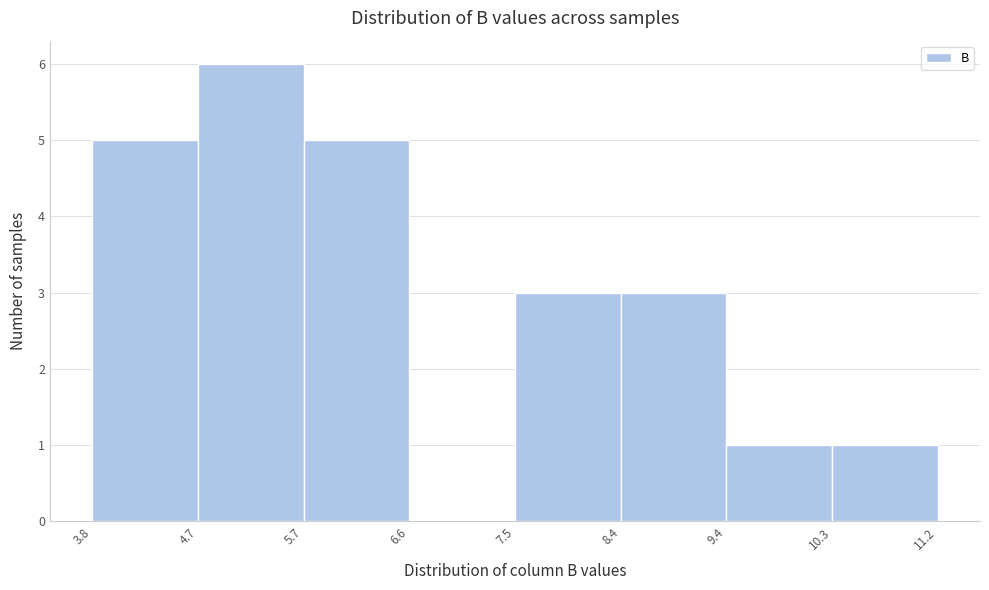

Over which range of the x-axis is the bar tallest?

4.7 to 5.7